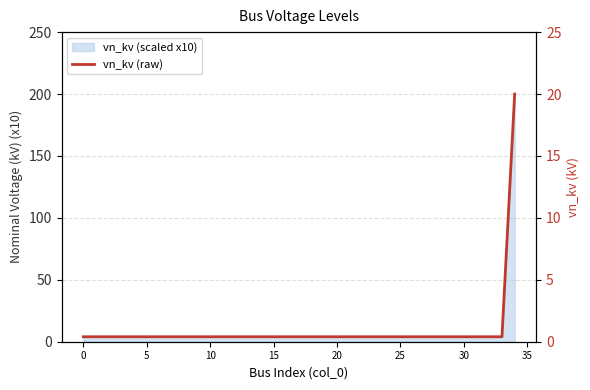

Does the chart have visible grid lines?

Yes